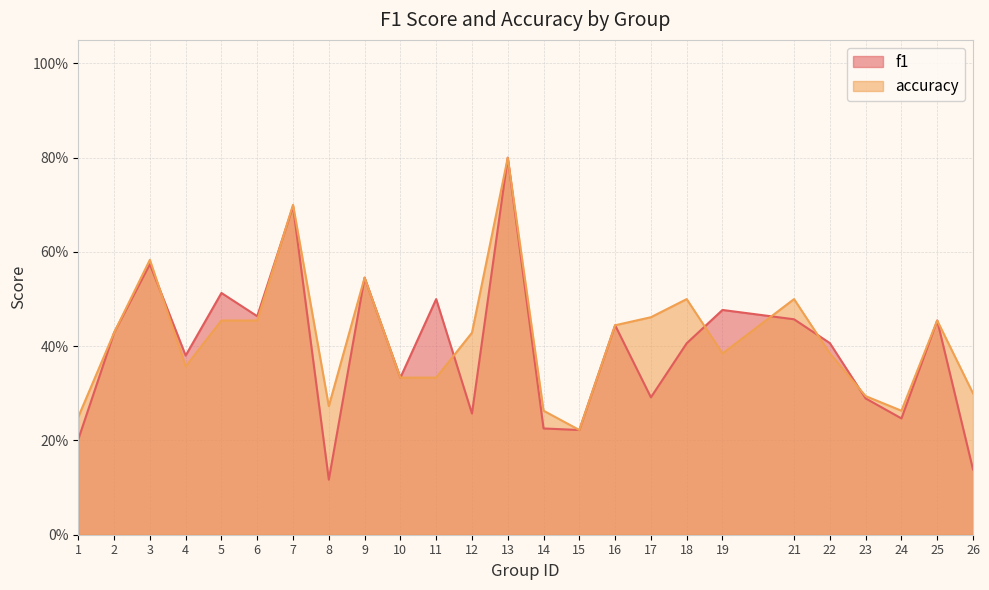

Between which two adjacent categories do accuracy and f1 first intersect?

3 and 4